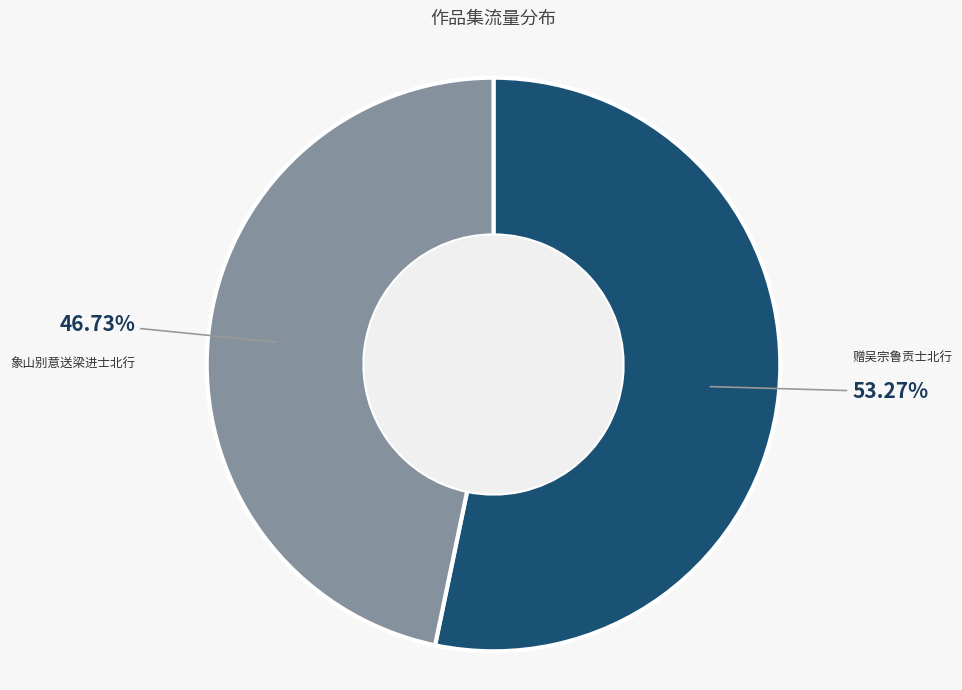

Which slice is the smallest?

象山别意送梁进士北行